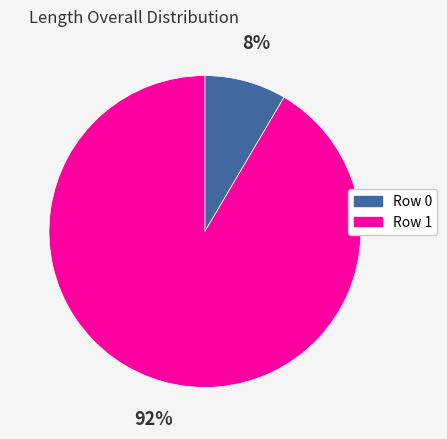

Is the sum of Row 0 and Row 1 greater than half?

Yes